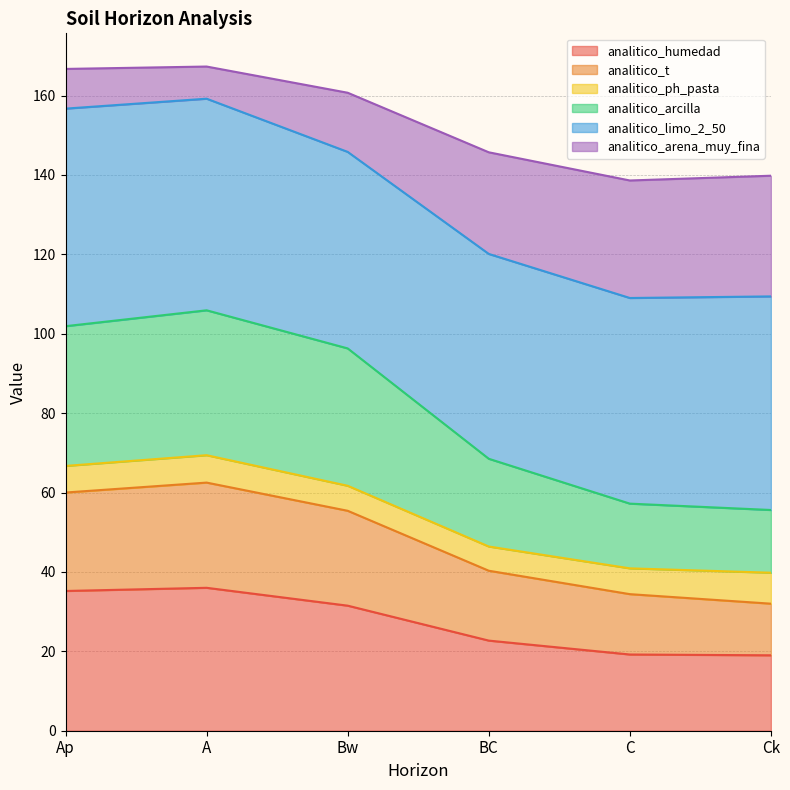

Is it true that analitico_humedad equals 4.5 at Ck?

False